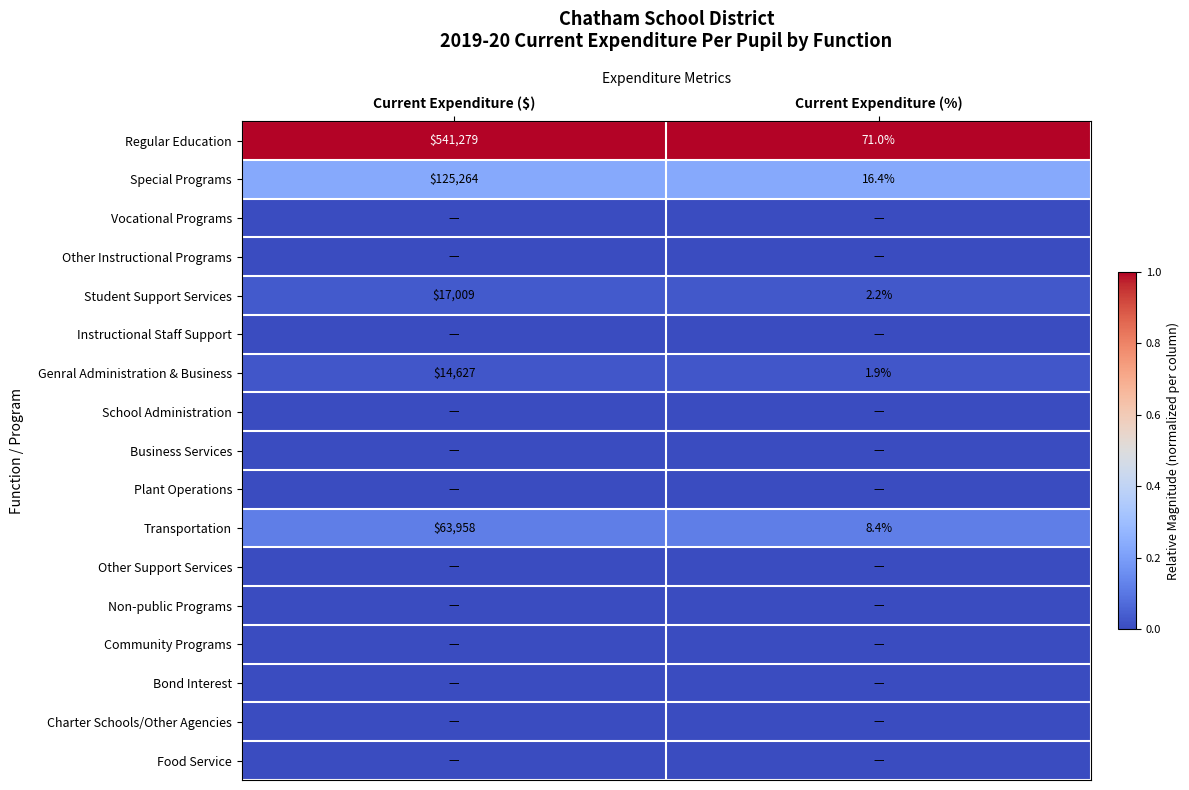

What is the maximum value for Regular Education?

541279.0